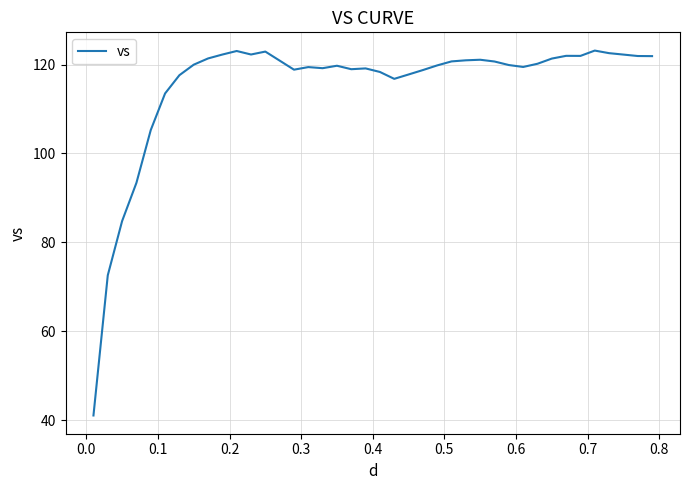

What is the smallest value displayed?

41.0